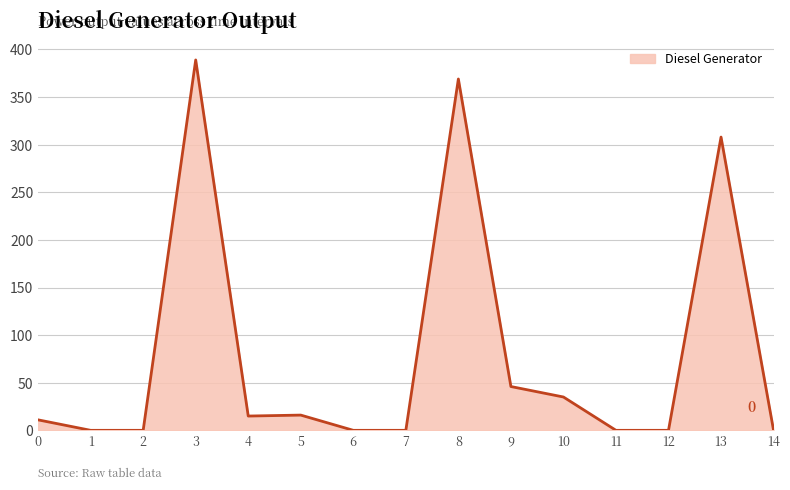

Is it true that the value at 6 is 0?

True